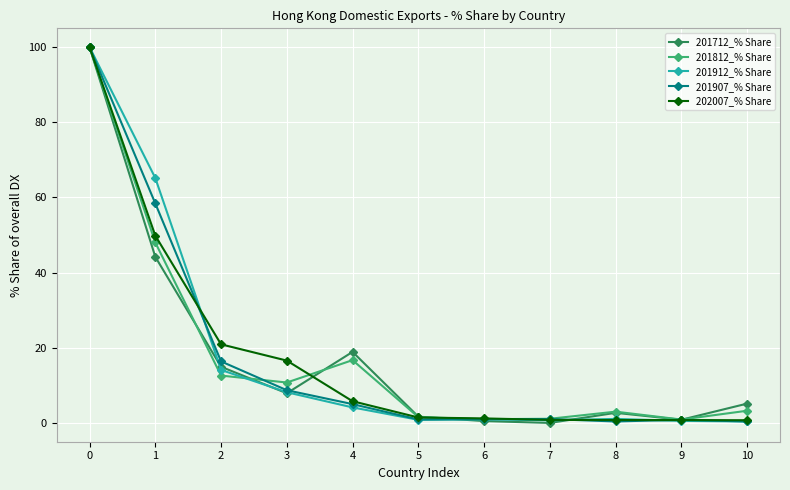

What is the total value across all series at 1?

265.7